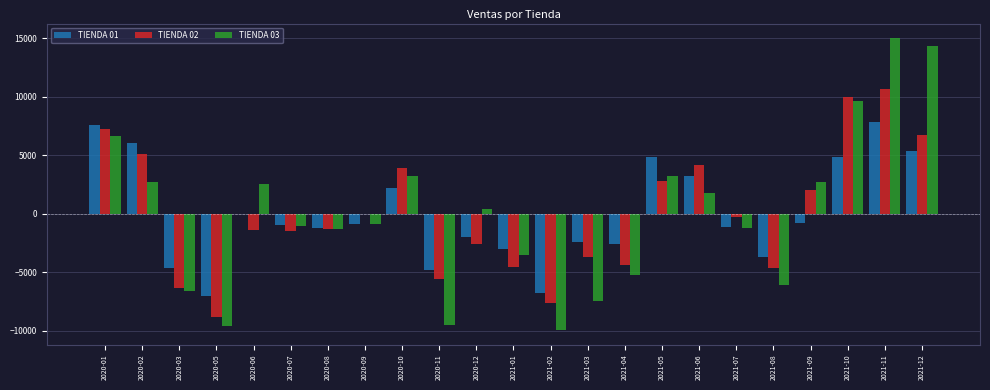

Which series changed the most between 2020-05 and 2021-10?

TIENDA 03